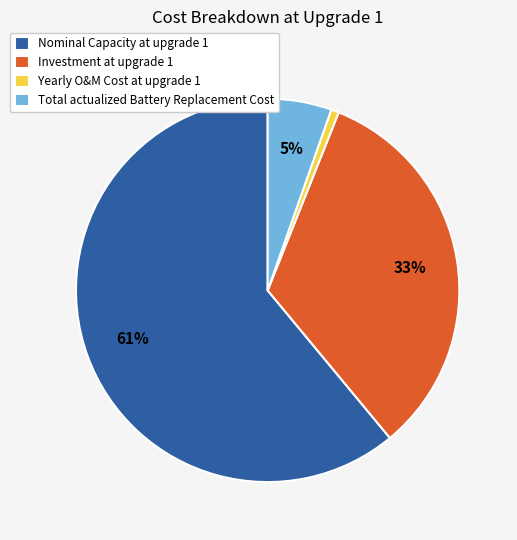

To the nearest percent, what percentage of the pie is Total actualized Battery Replacement Cost?

5%